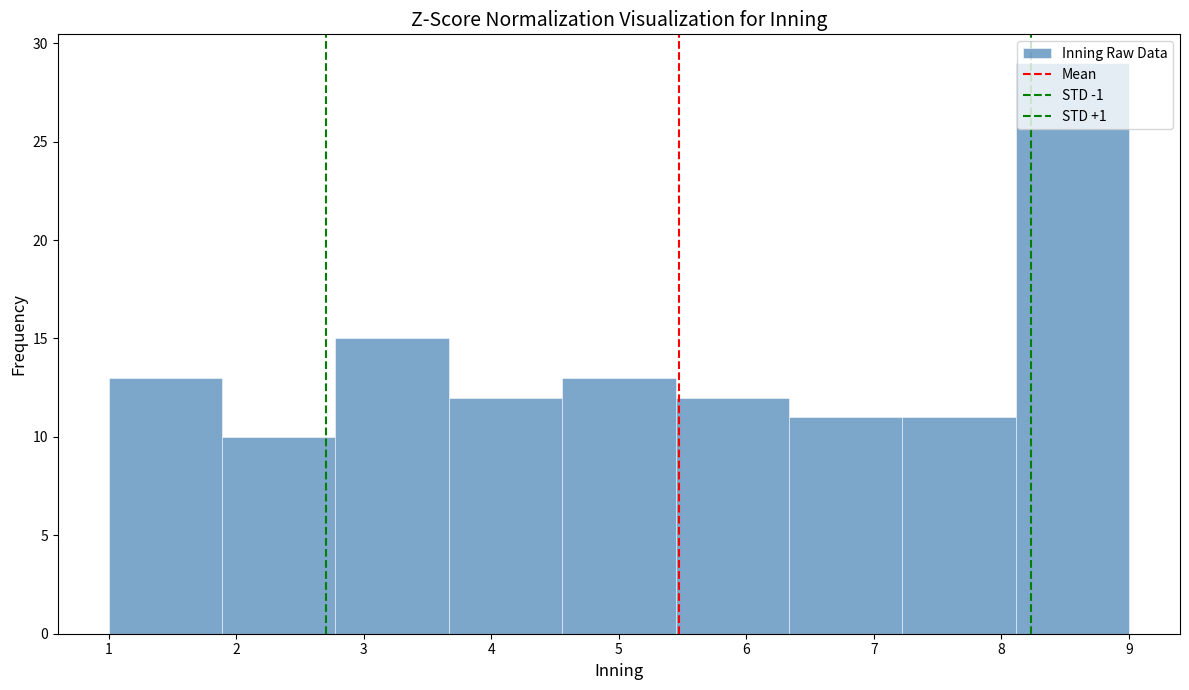

Reading left to right, list every bar in this chart as the range it spans on the x-axis followed by its height. Neither the bar edges nor the heights are printed on the chart, so give them approximately, as read against the axes.

1.0 to 1.9: 13
1.9 to 2.8: 10
2.8 to 3.7: 15
3.7 to 4.6: 12
4.6 to 5.4: 13
5.4 to 6.3: 12
6.3 to 7.2: 11
7.2 to 8.1: 11
8.1 to 9.0: 29